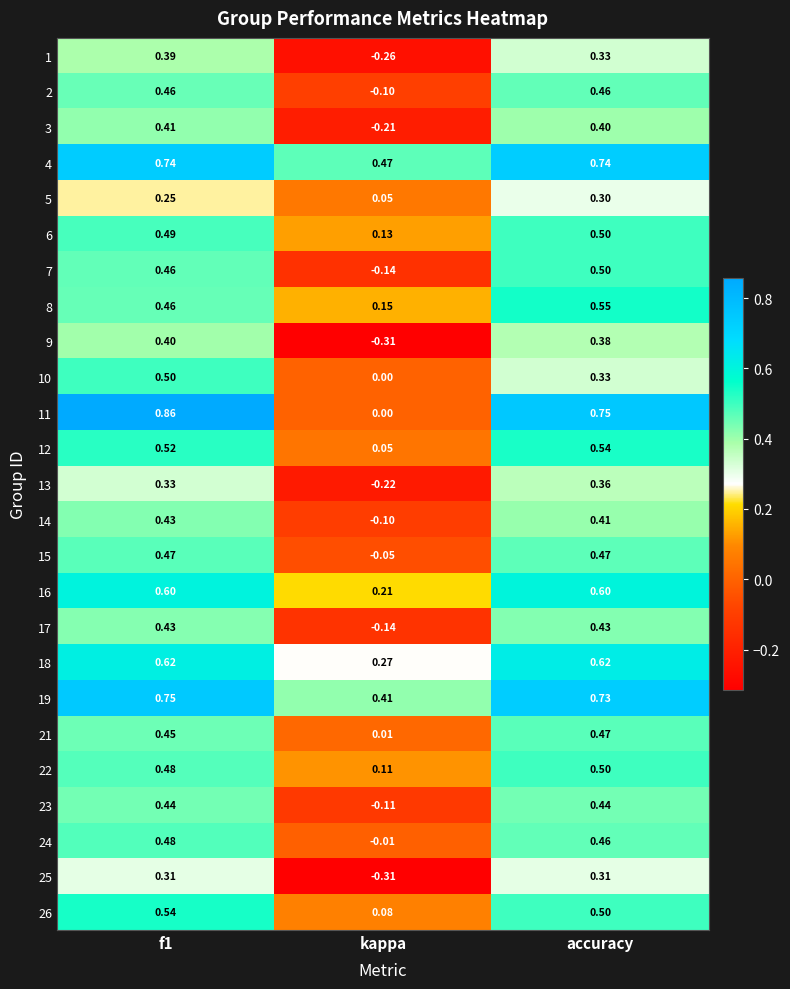

At which label is 24 closest to 0?

kappa